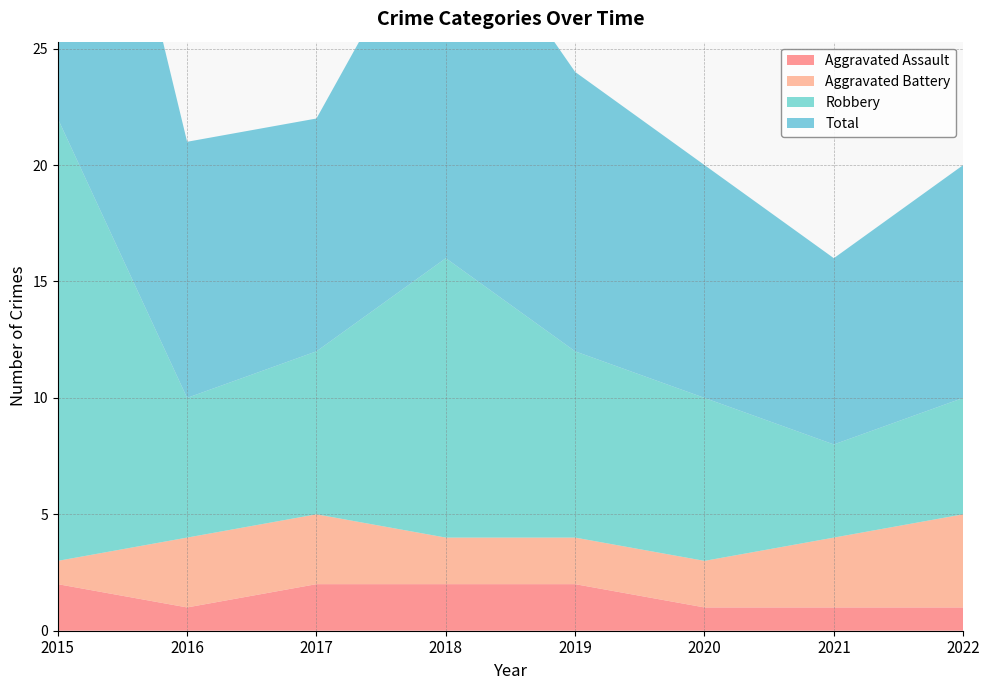

Reading left to right, what are all the values shown in this chart?

Aggravated Assault: 2015=2	2016=1	2017=2	2018=2	2019=2	2020=1	2021=1	2022=1
Aggravated Battery: 2015=1	2016=3	2017=3	2018=2	2019=2	2020=2	2021=3	2022=4
Robbery: 2015=19	2016=6	2017=7	2018=12	2019=8	2020=7	2021=4	2022=5
Total: 2015=22	2016=11	2017=10	2018=16	2019=12	2020=10	2021=8	2022=10